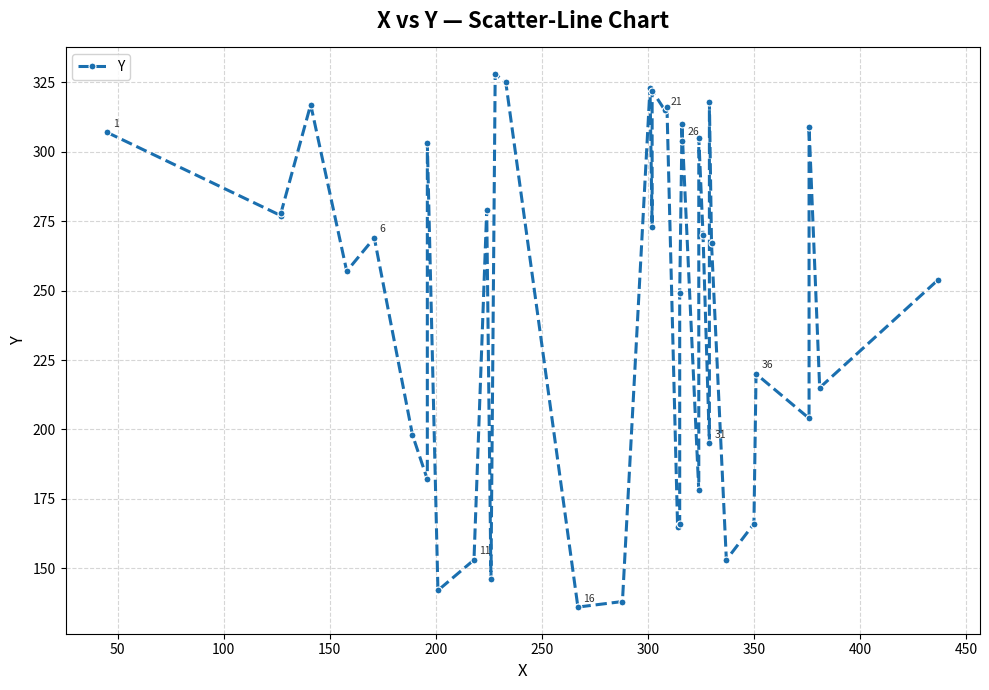

What is the average value?

246